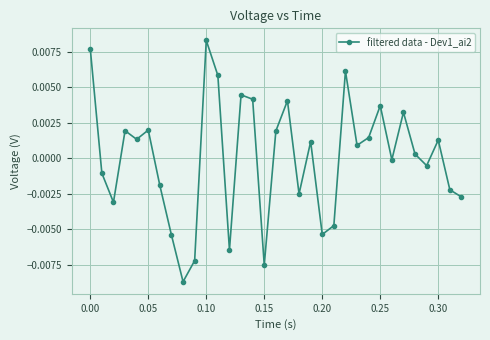

How many interior local valleys (lower than both neighbors) does the data have?

10